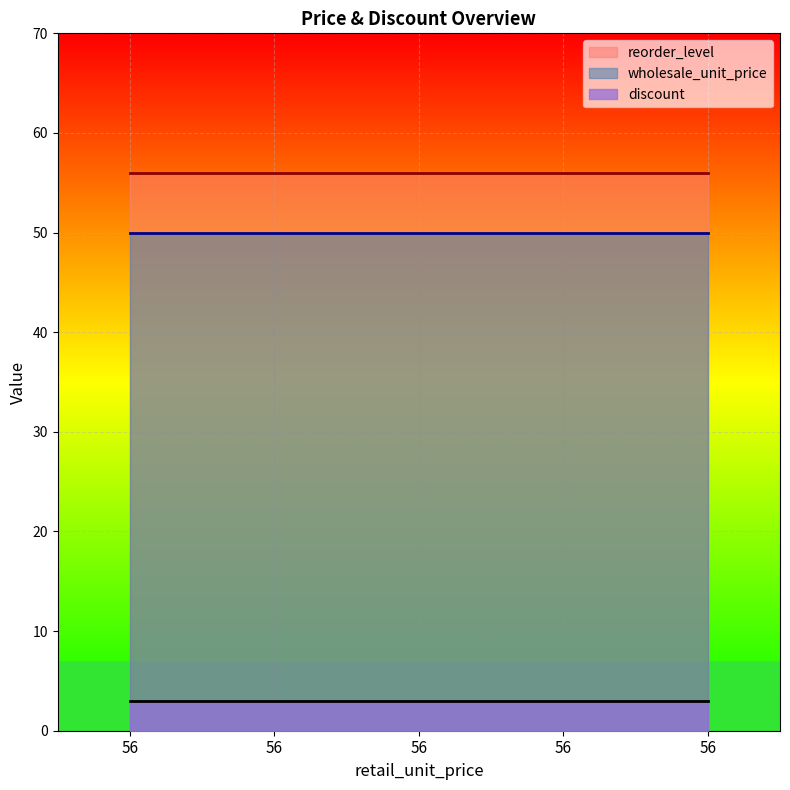

The value of reorder_level at 56 is 37. True or false?

False